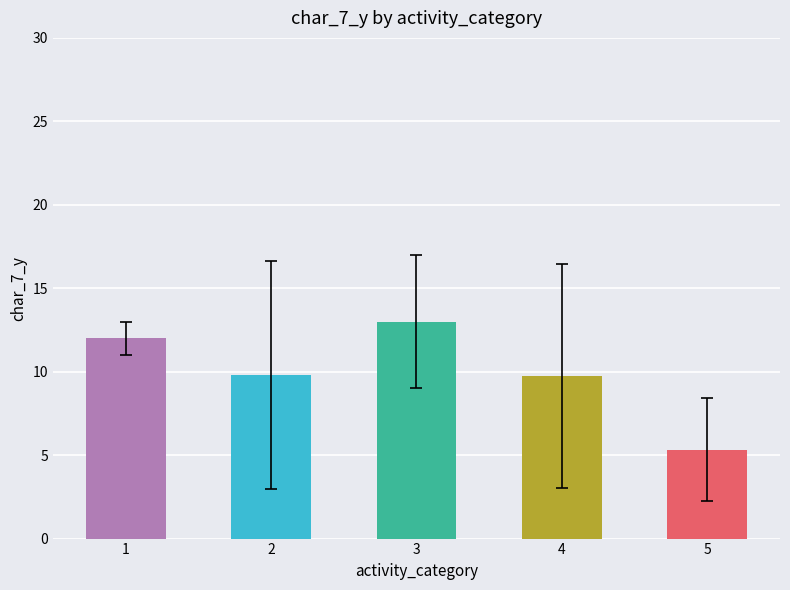

How many values are below 9?

1